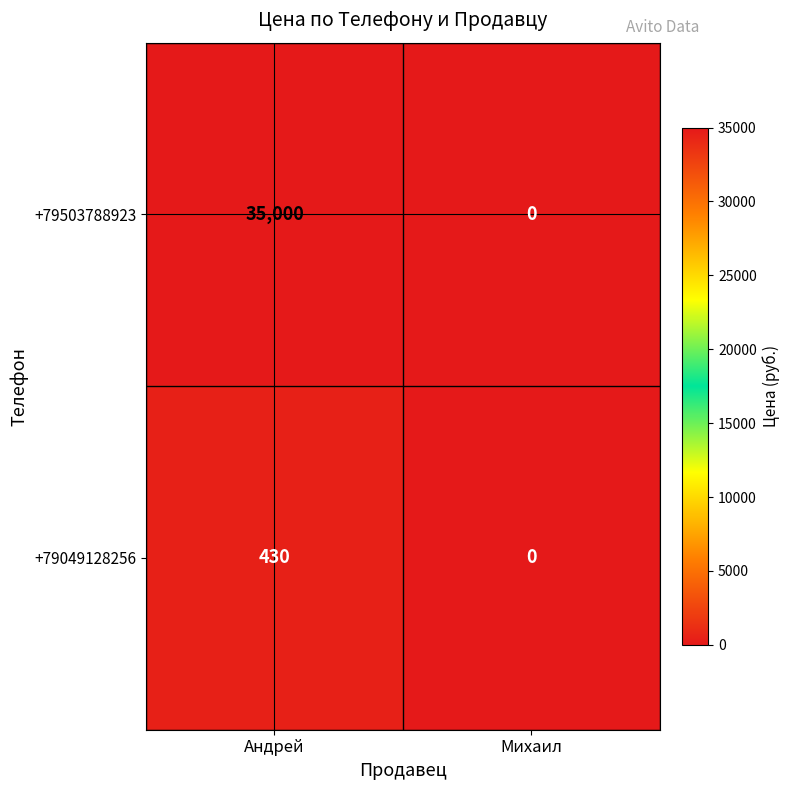

At how many categories does at least one series exceed 936?

1